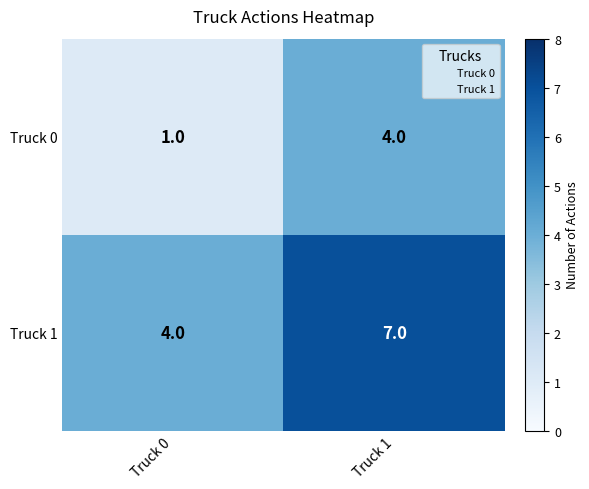

List the series in order of their overall mean, lowest first.

Truck 0, Truck 1